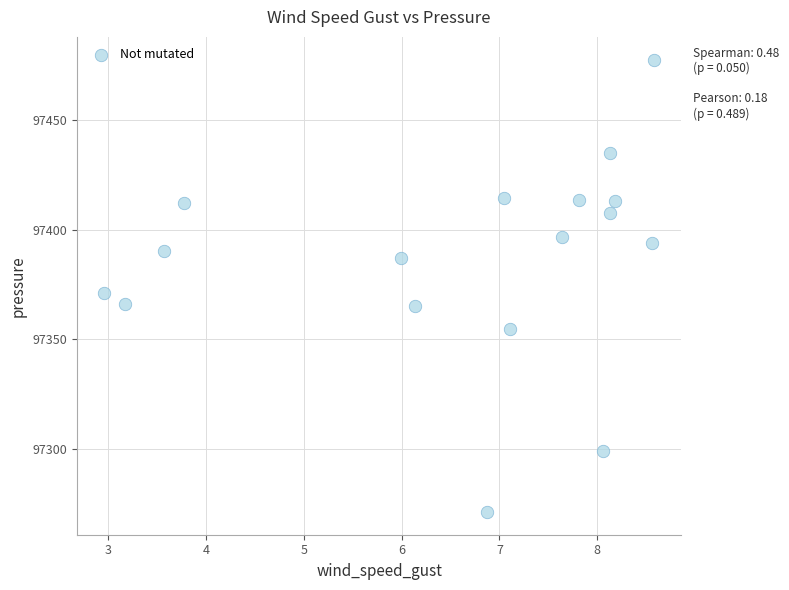

What is the range of Y values (max minus min)?

206.0